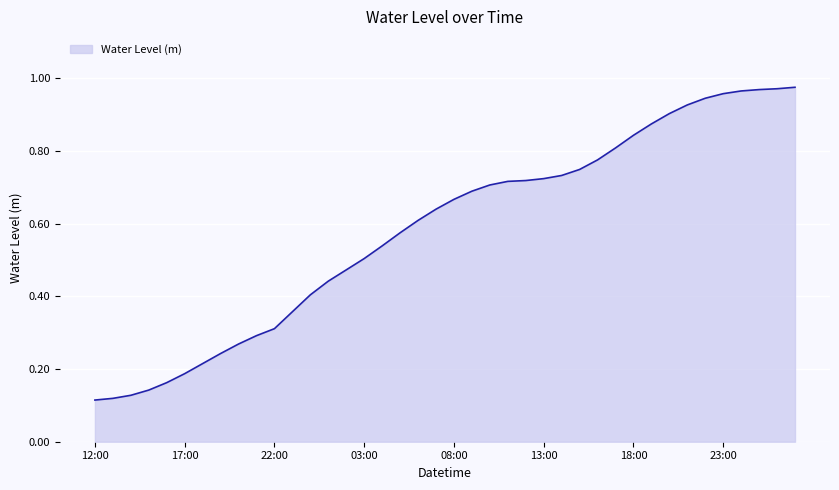

What is the sum of all values?

23.3